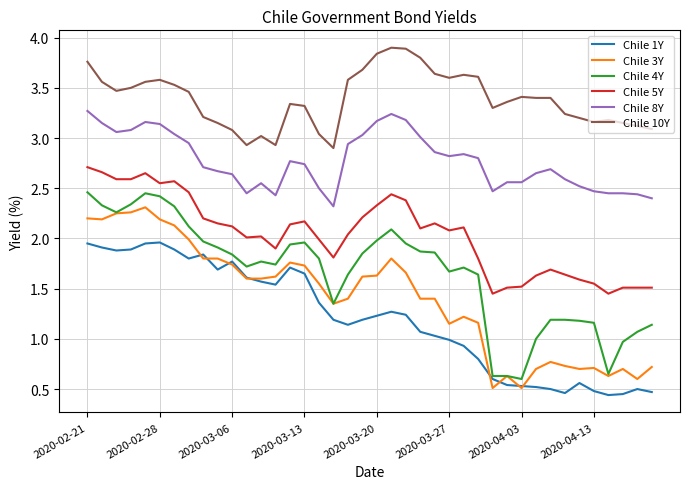

True or false: Chile 1Y and Chile 8Y cross at least once.

False